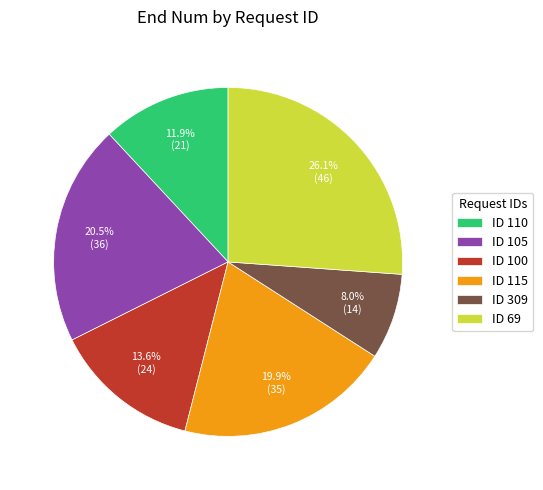

What is the smallest slice in the pie chart?

ID 309